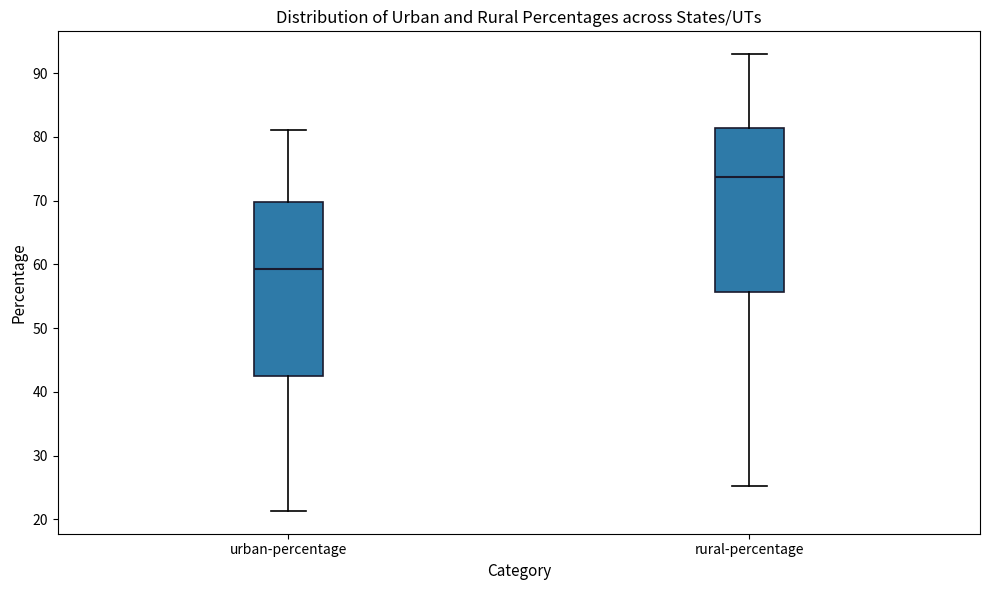

Reading left to right, read every box against the y-axis: the position of its median line, the range the box covers, and the ends of its whiskers. The values are not printed on the chart, so give them approximately, as read against the axis.

urban-percentage: median 59, box 42 to 70, whiskers 21 to 81
rural-percentage: median 74, box 56 to 81, whiskers 25 to 93